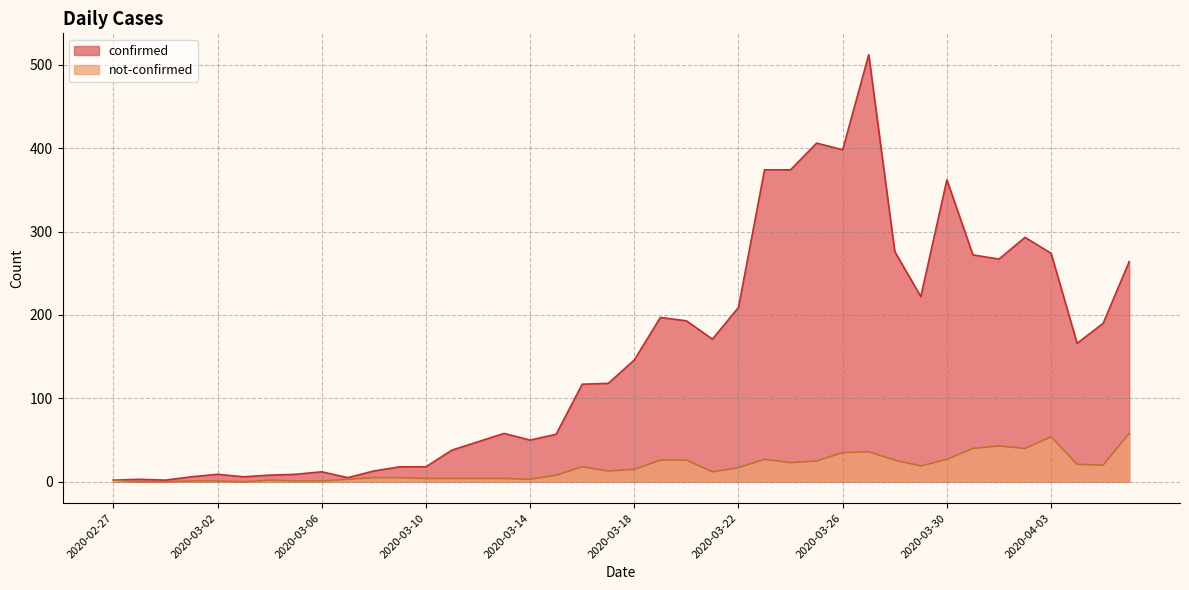

What are all the series names shown in the legend?

confirmed, not-confirmed